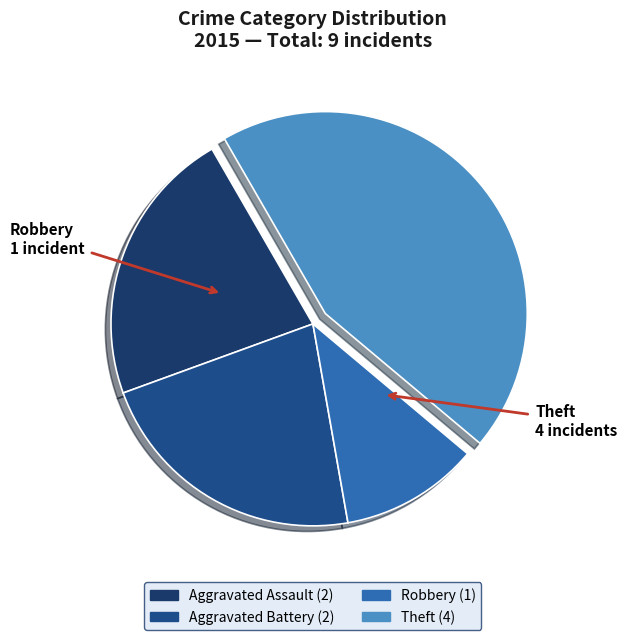

Is there a majority slice in this chart?

No